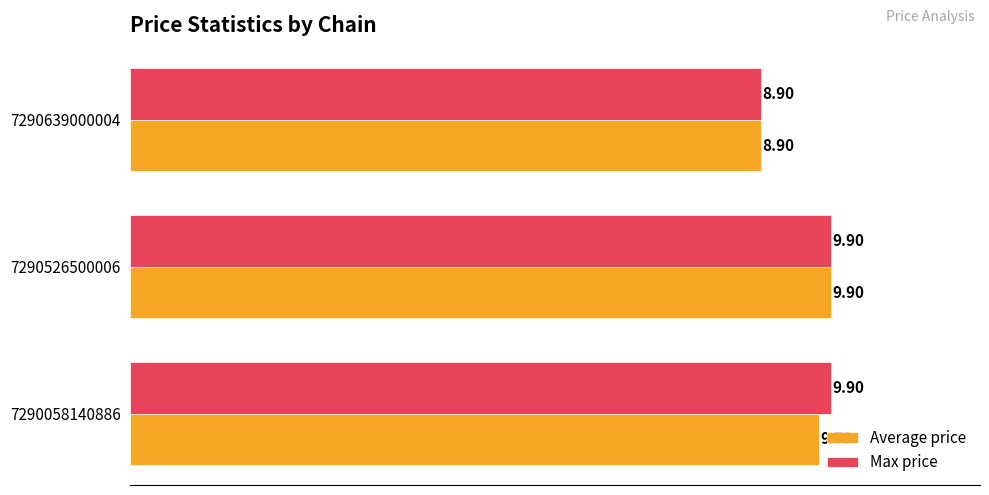

Which series changed the most between 7290058140886 and 7290526500006?

Average price